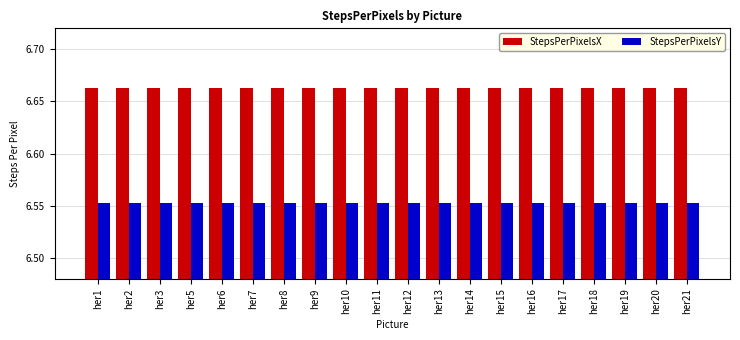

True or false: StepsPerPixelsY has a value of 9.3 at her6.

False